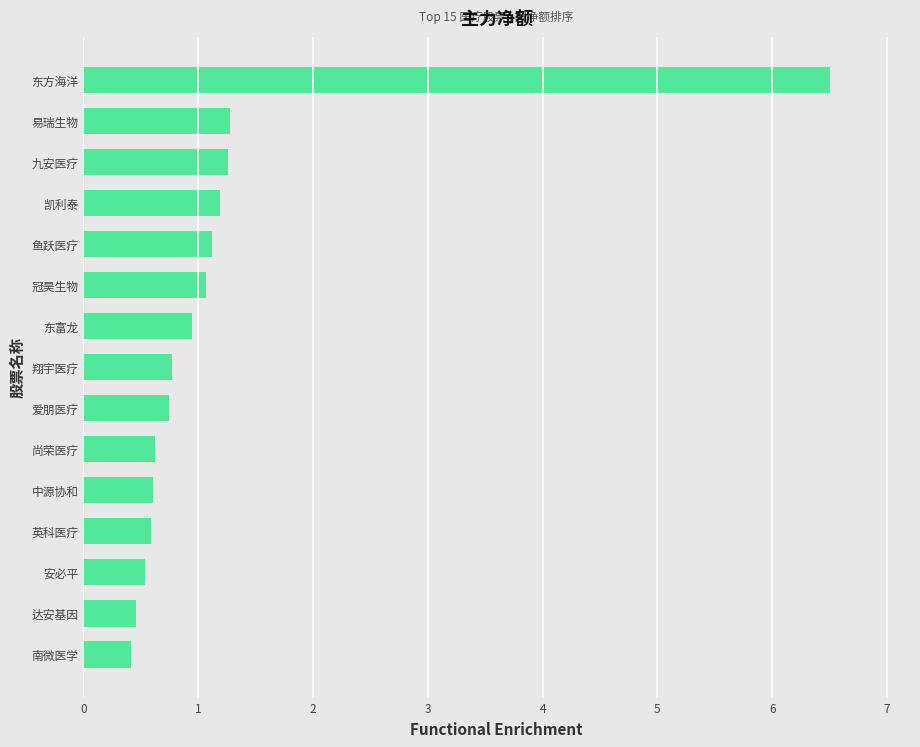

At which category does the chart reach its peak across all series?

东方海洋